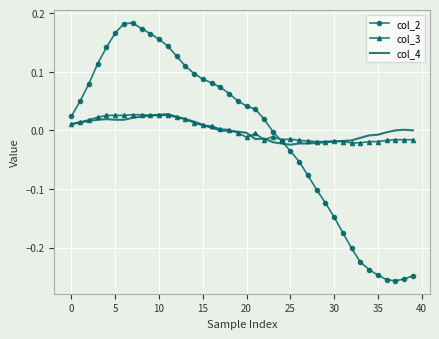

True or false: col_3 and col_2 intersect in this chart.

True